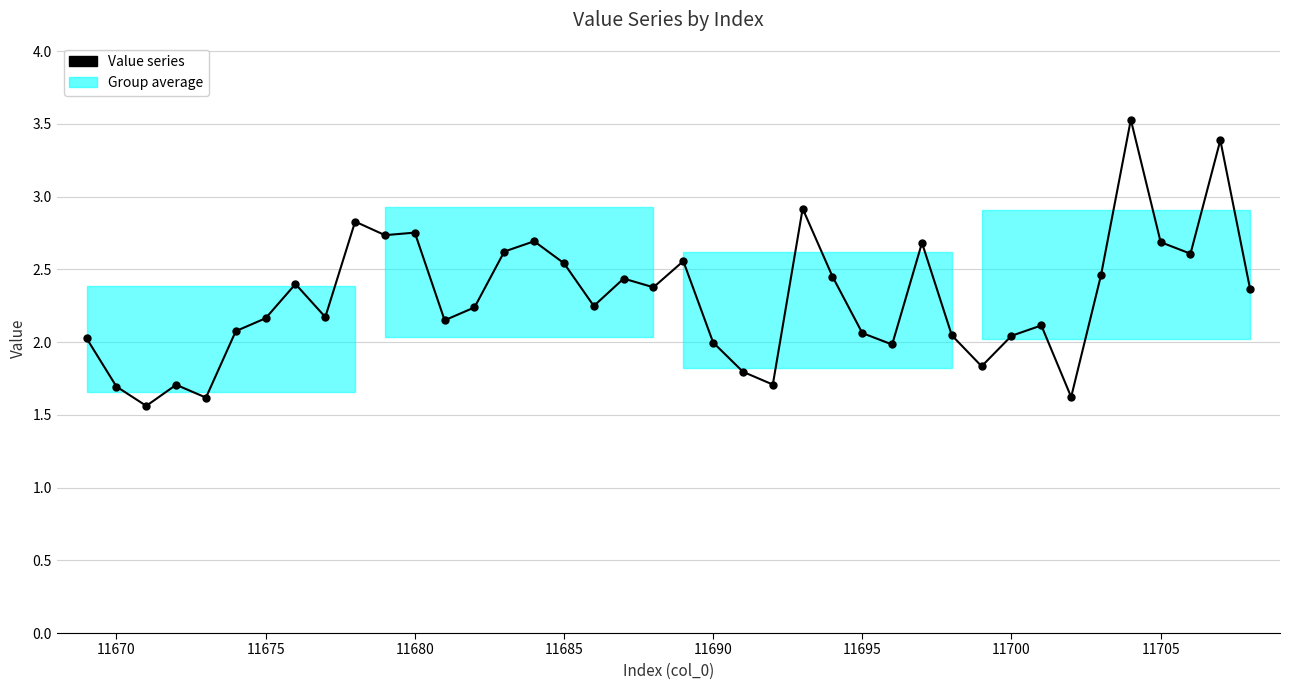

What is the value of the 25th point from the left?

2.9